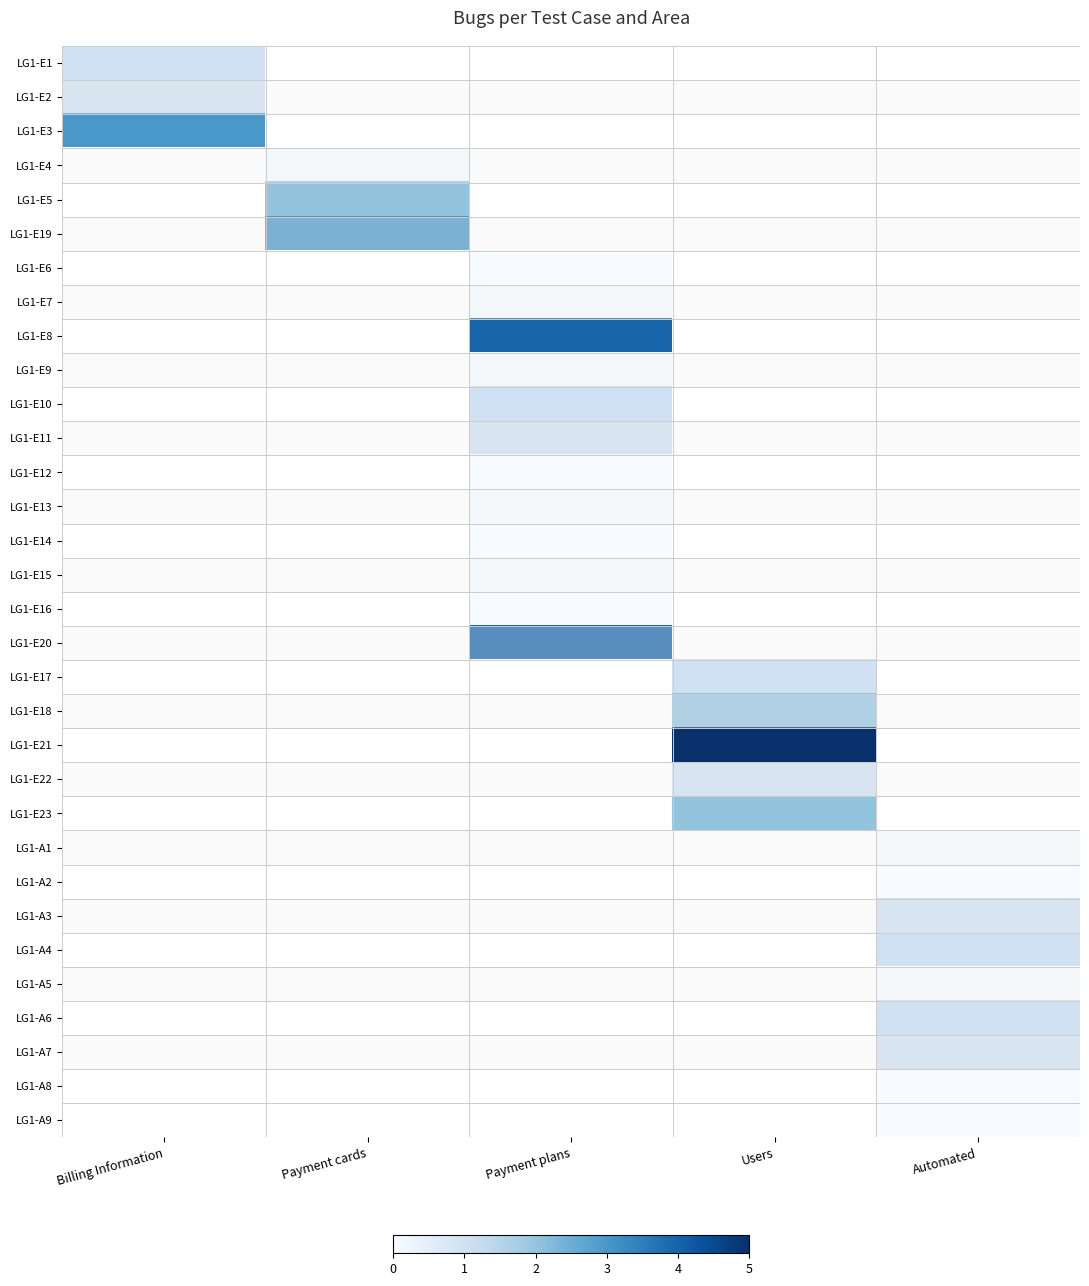

Is the value of LG1-E3 at Automated greater than the value of LG1-A5 at Payment cards?

No